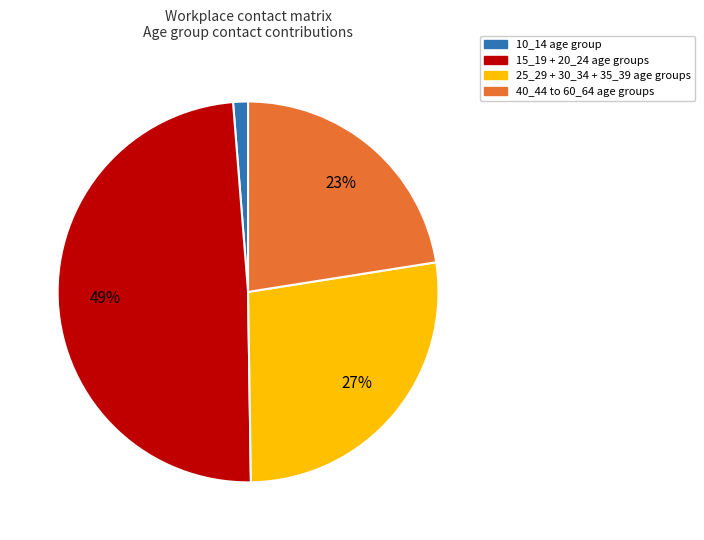

To the nearest percent, what is the average slice percentage?

25%